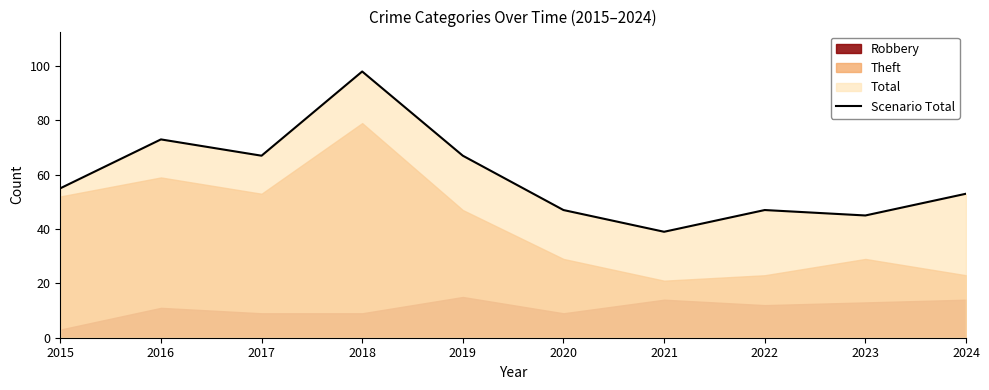

The value at 2020 is 47. True or false?

True